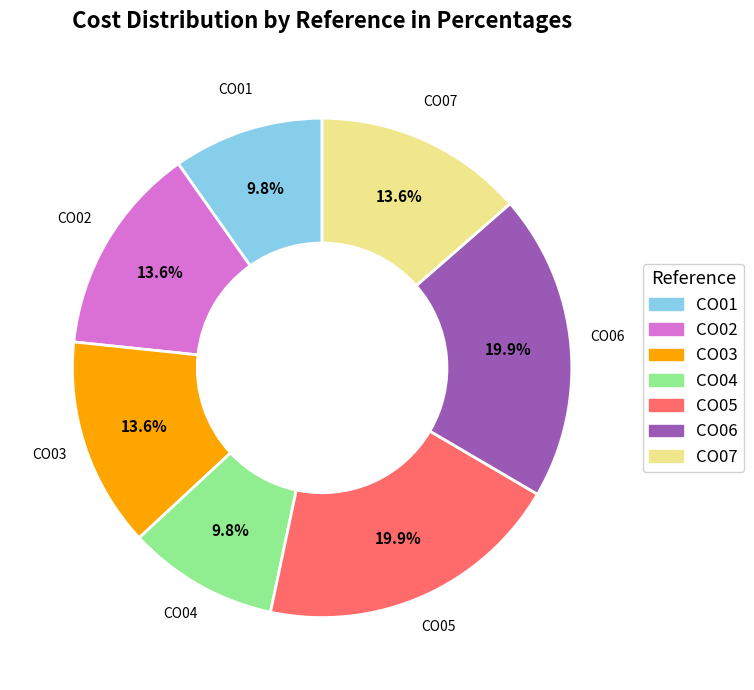

Count the number of slices in the pie.

7